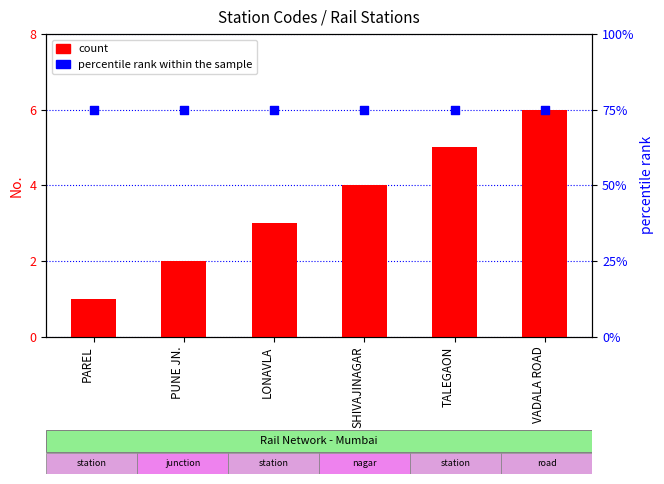

At how many categories does at least one series exceed 13?

6